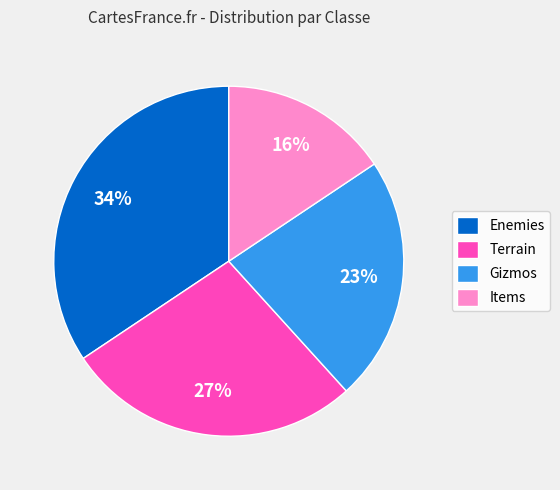

What percentage is the Enemies slice, to the nearest percent?

34%